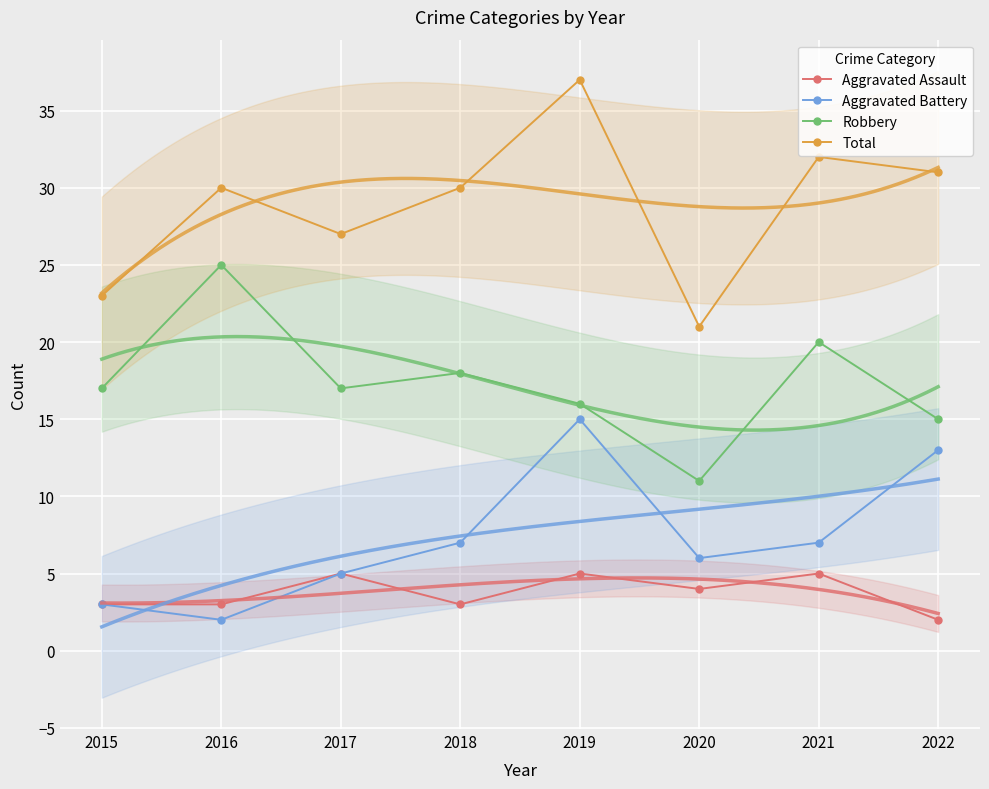

Read the Aggravated Assault value at 2018.

3